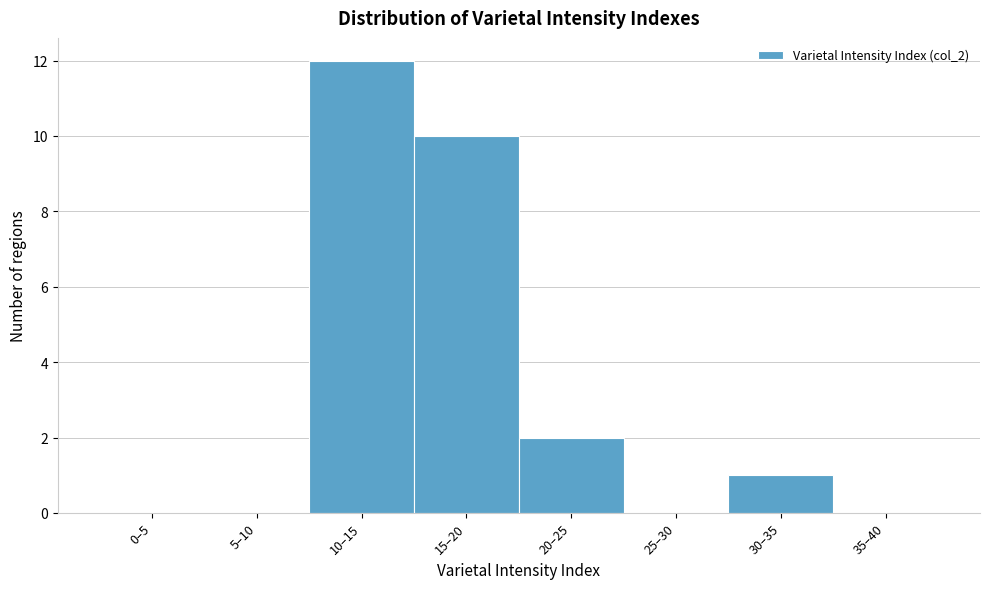

Reading left to right, what are all the values shown in this chart?

0–5=0	5–10=0	10–15=12	15–20=10	20–25=2	25–30=0	30–35=1	35–40=0